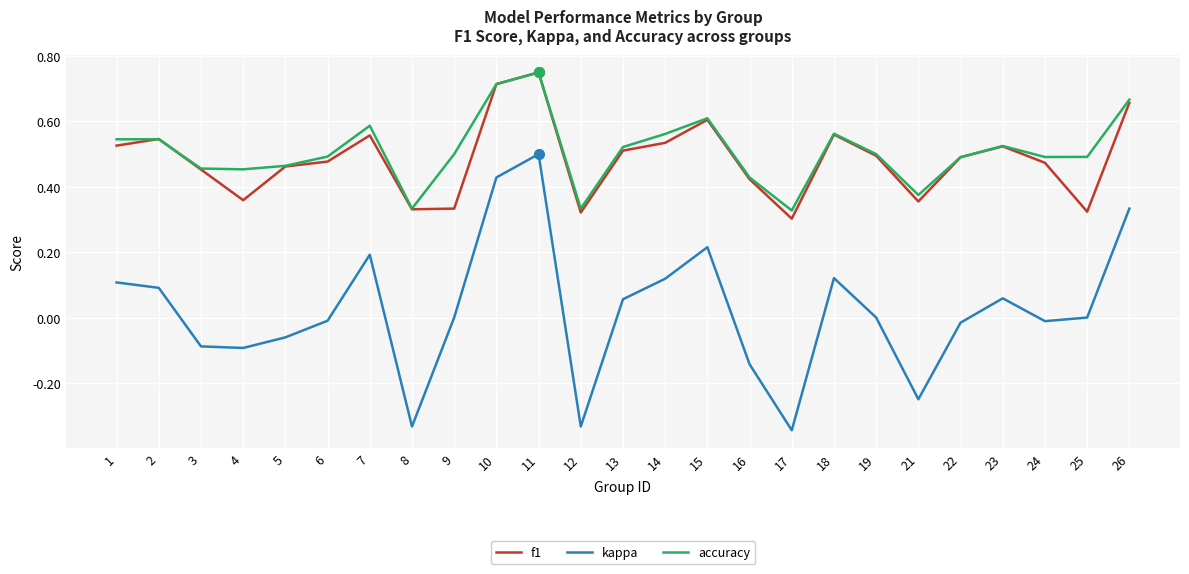

What are all the series names shown in the legend?

f1, kappa, accuracy